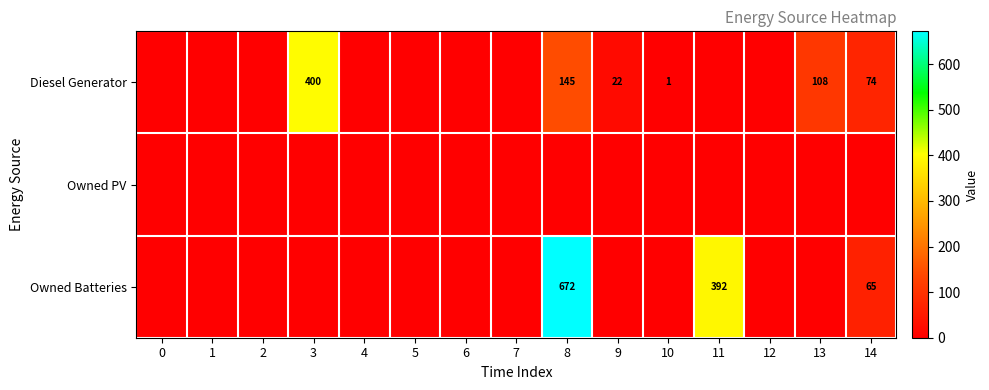

What is the sum of the Diesel Generator values at 10 and 8?

146